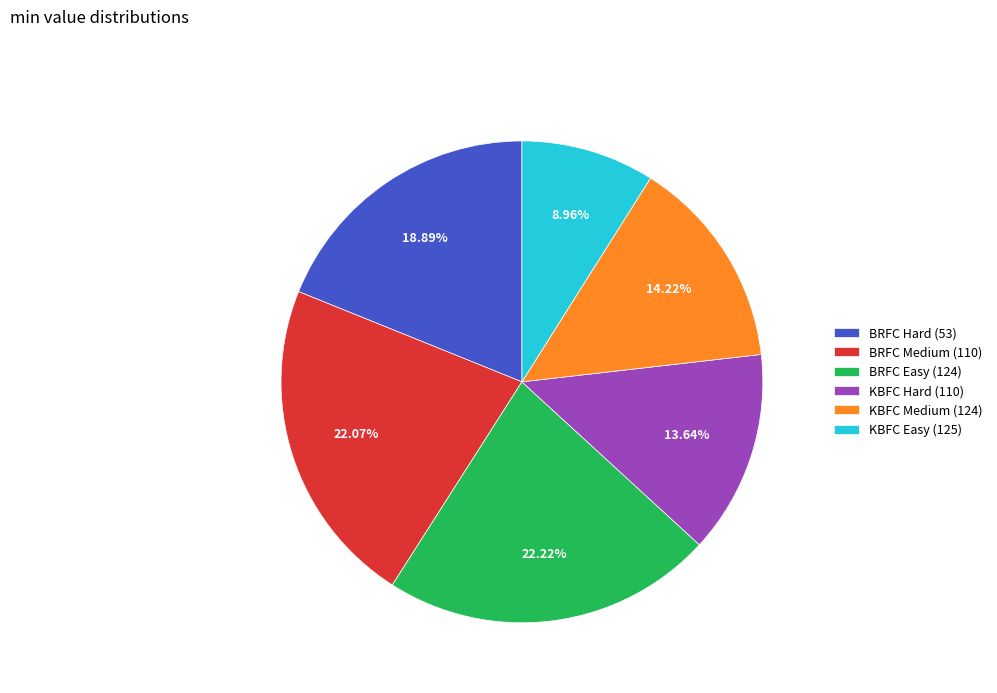

Does any single category account for the majority?

No